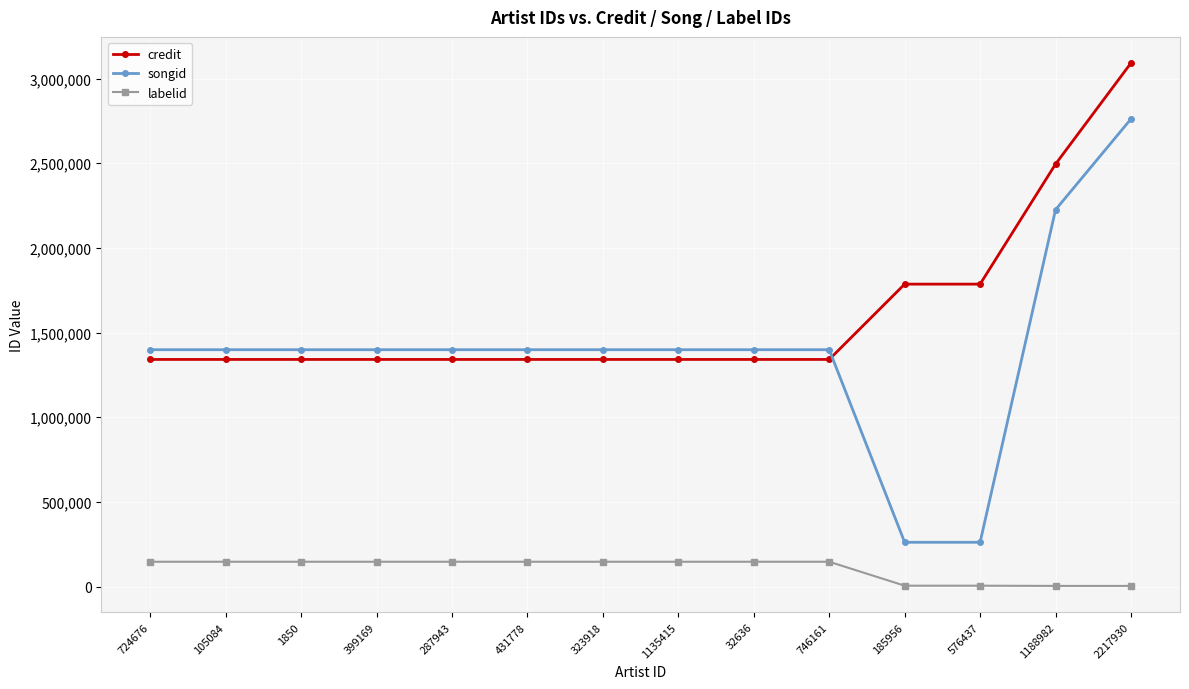

What is the smallest value displayed?

3583